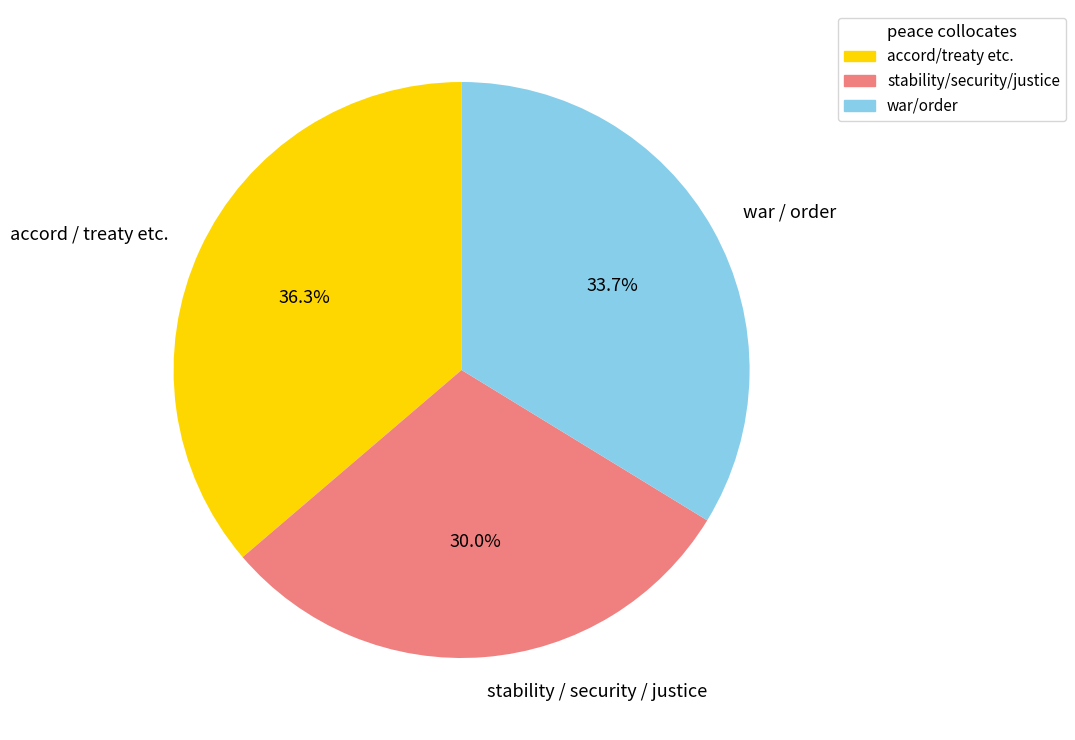

To the nearest percent, what is the difference between the largest and smallest slice percentages?

6%